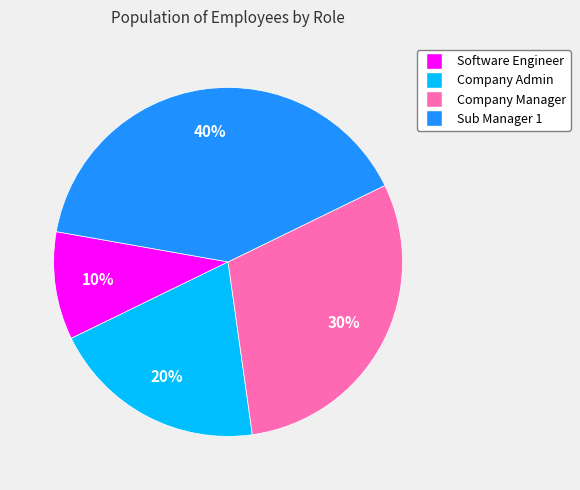

To the nearest percent, what is the average slice percentage?

25%